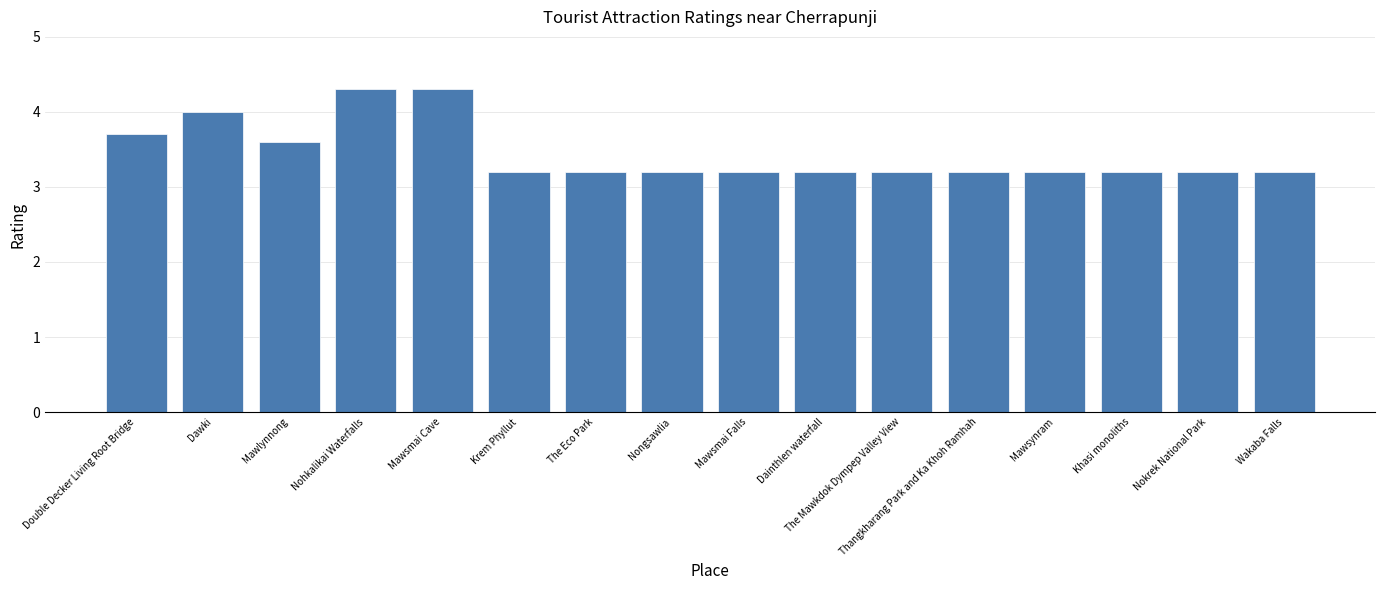

Are the bars horizontal?

No